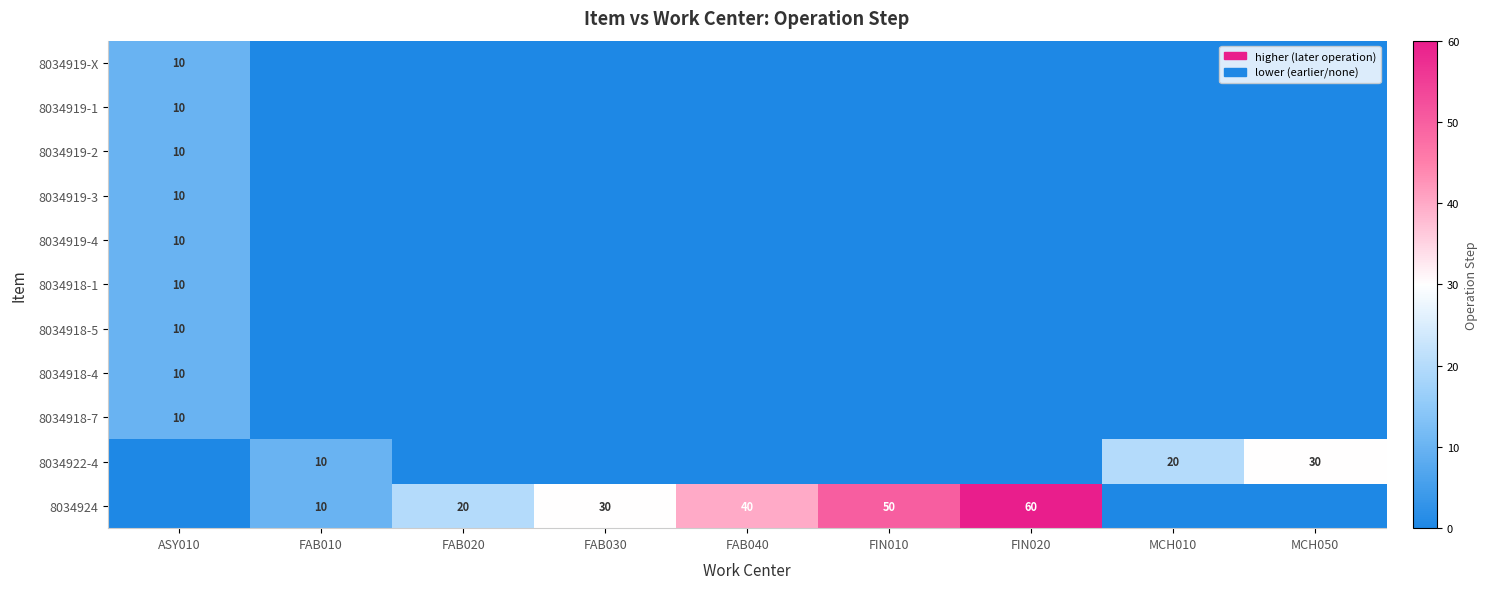

What is the spread (max minus min) of values at FAB040?

40